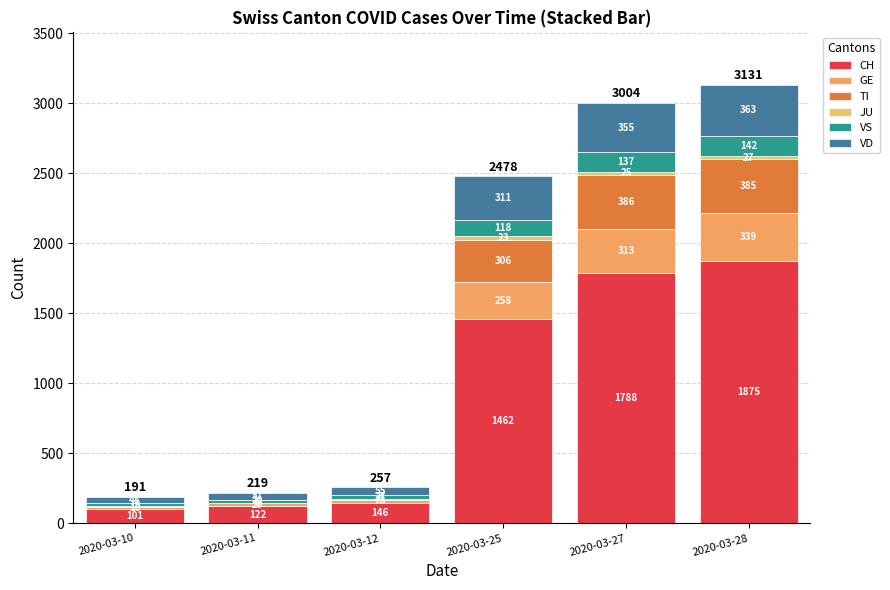

Which series has the largest total across all categories?

CH